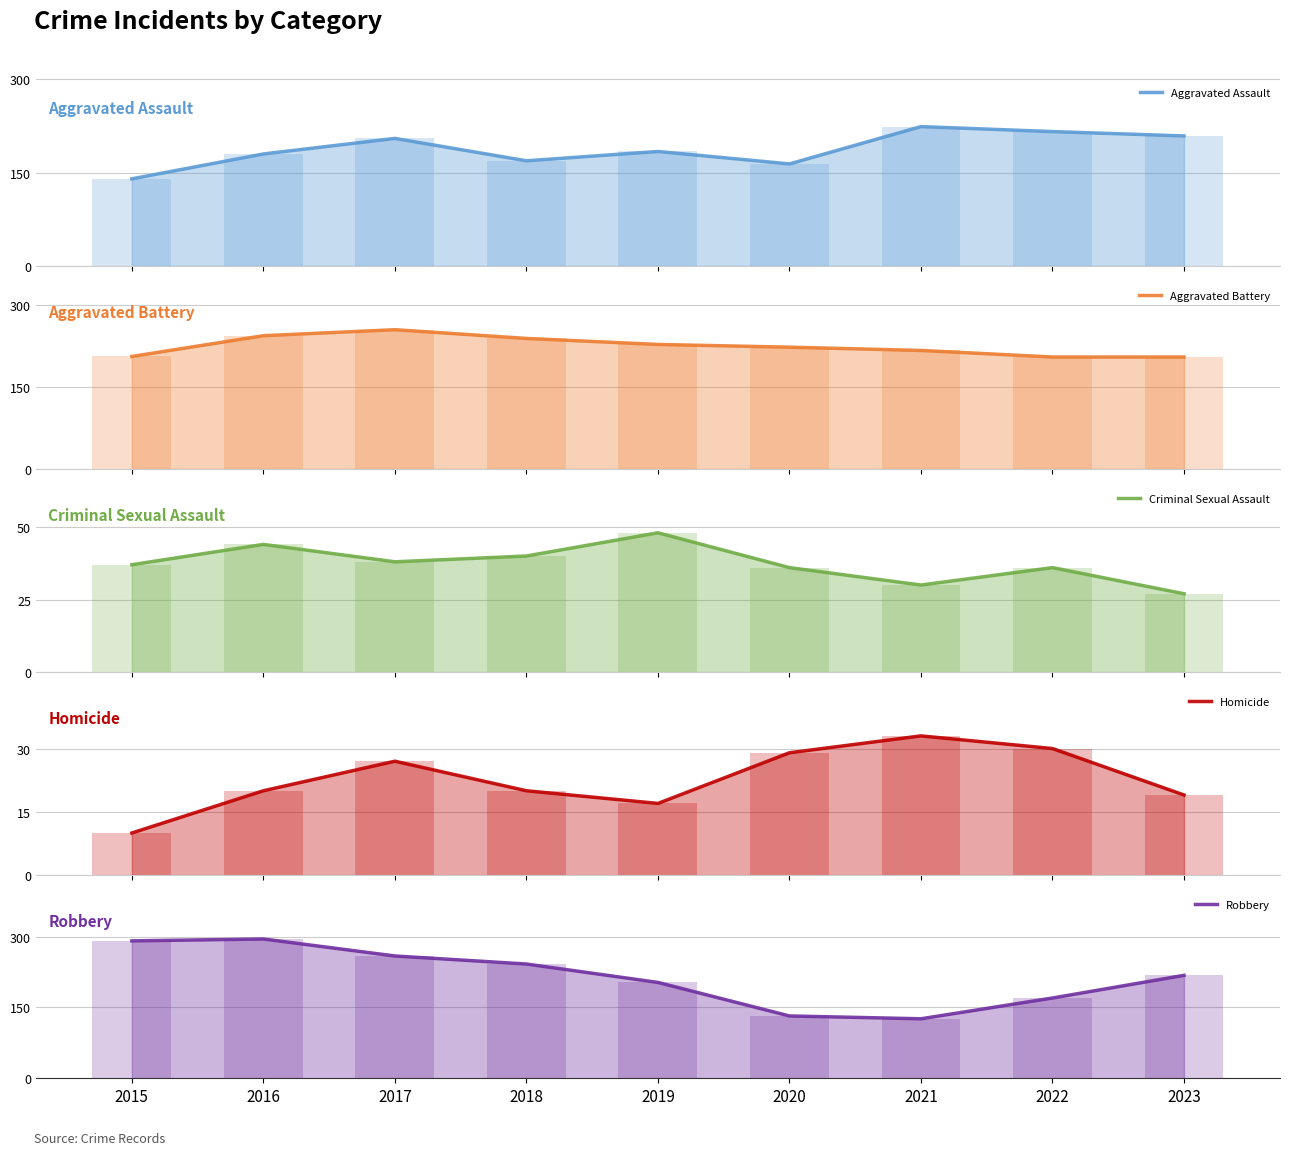

What is the value of the Criminal Sexual Assault bar at the 7th from the left?

30